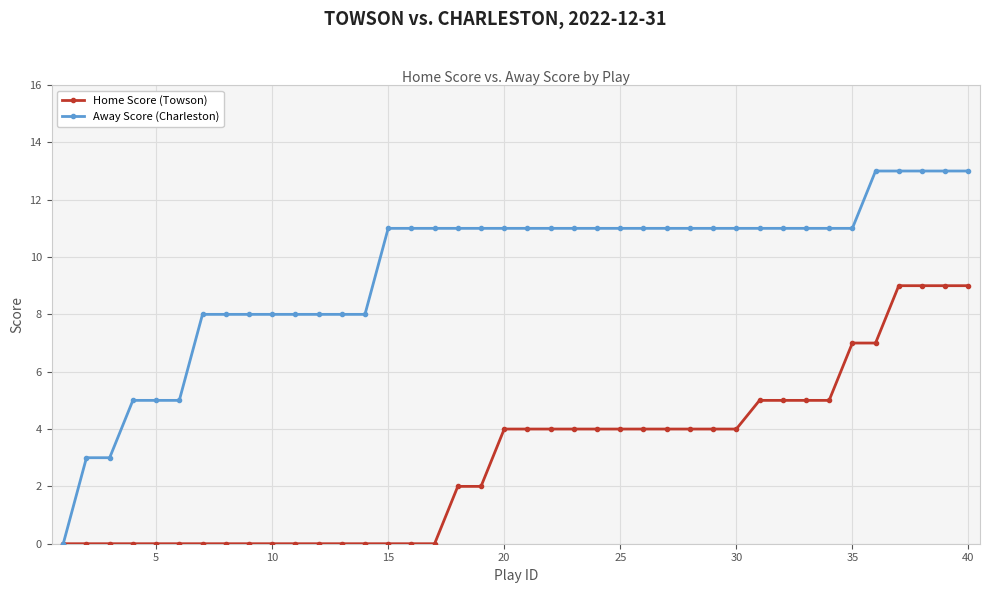

At how many categories does at least one series exceed 12?

5